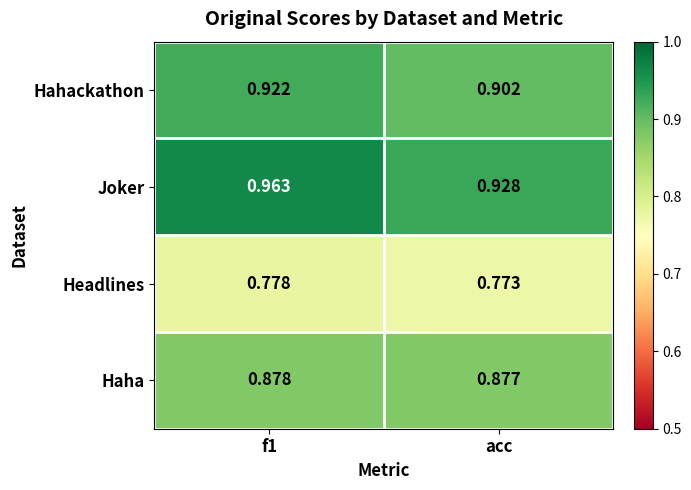

Which label corresponds to the smallest value in the chart?

acc